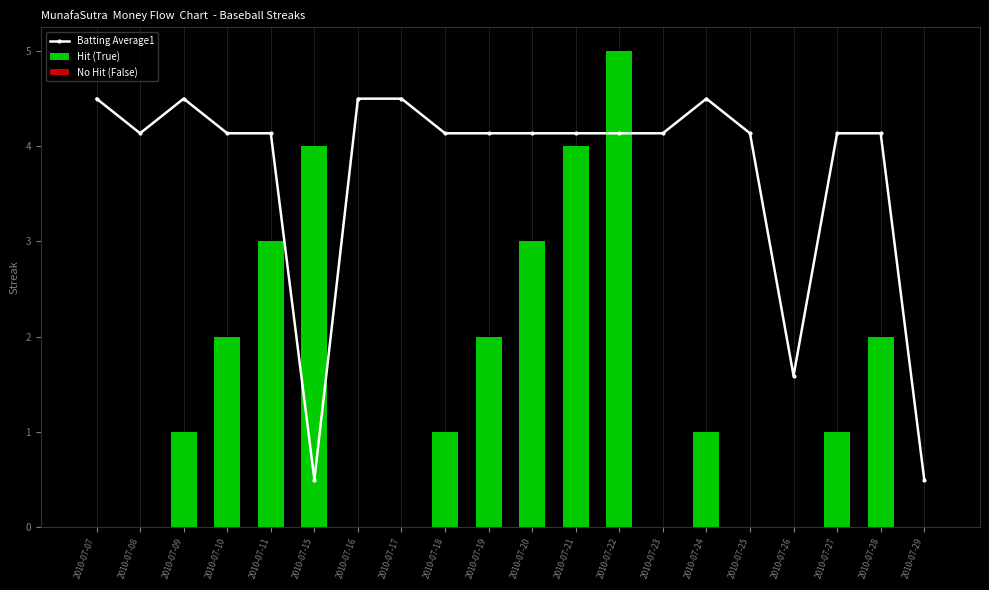

How many values exceed 4?

17